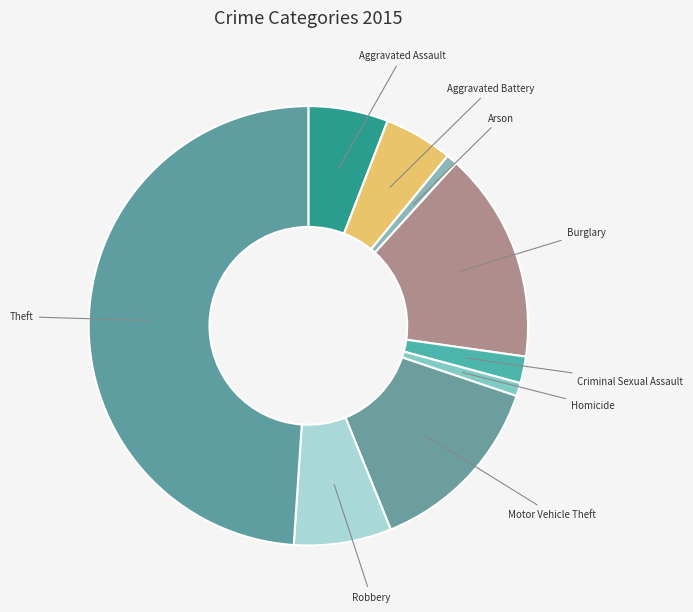

Does Arson account for over 50% of the chart?

No